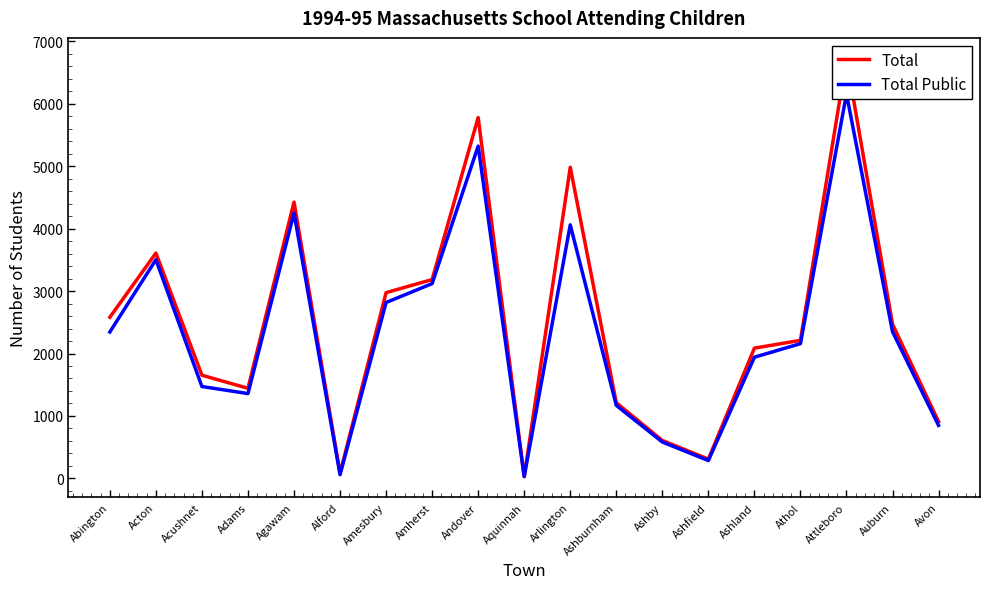

The Total Public series shows 1471 at Acushnet. True or false?

True